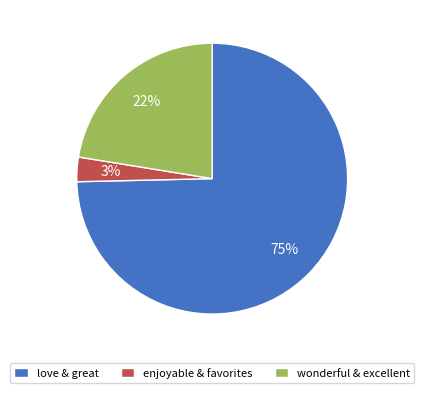

Is there a majority slice in this chart?

Yes